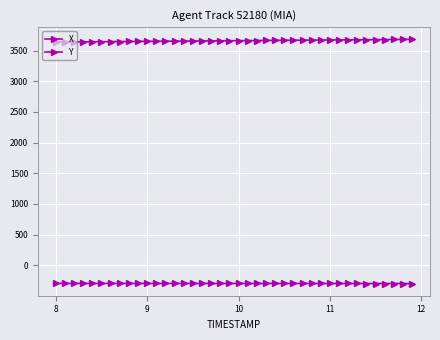

Is this an area chart (filled region under the line)?

No